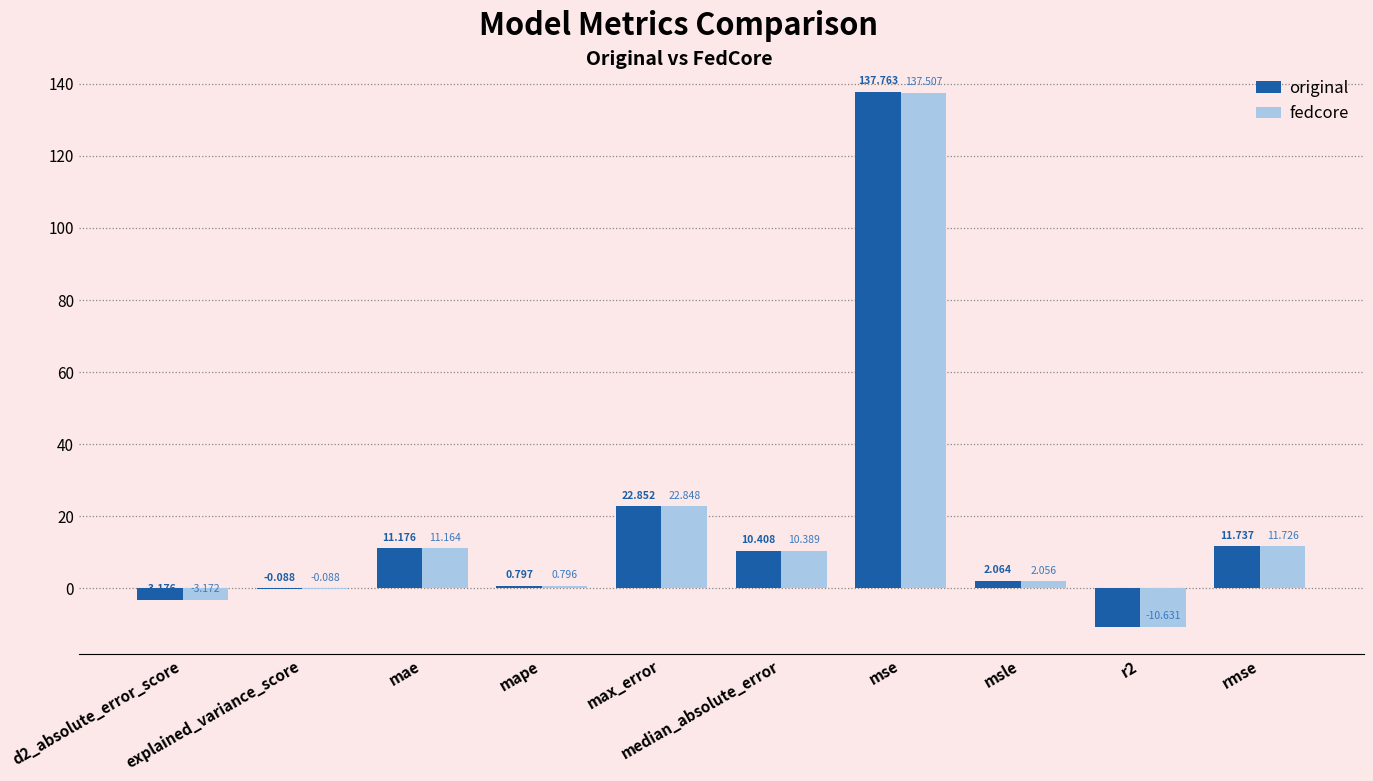

Which series has the largest total across all categories?

original